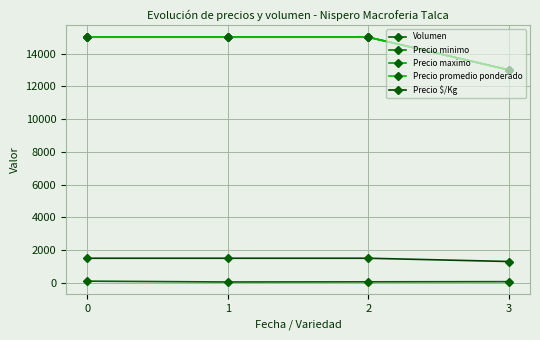

Is this an area chart (filled region under the line)?

No